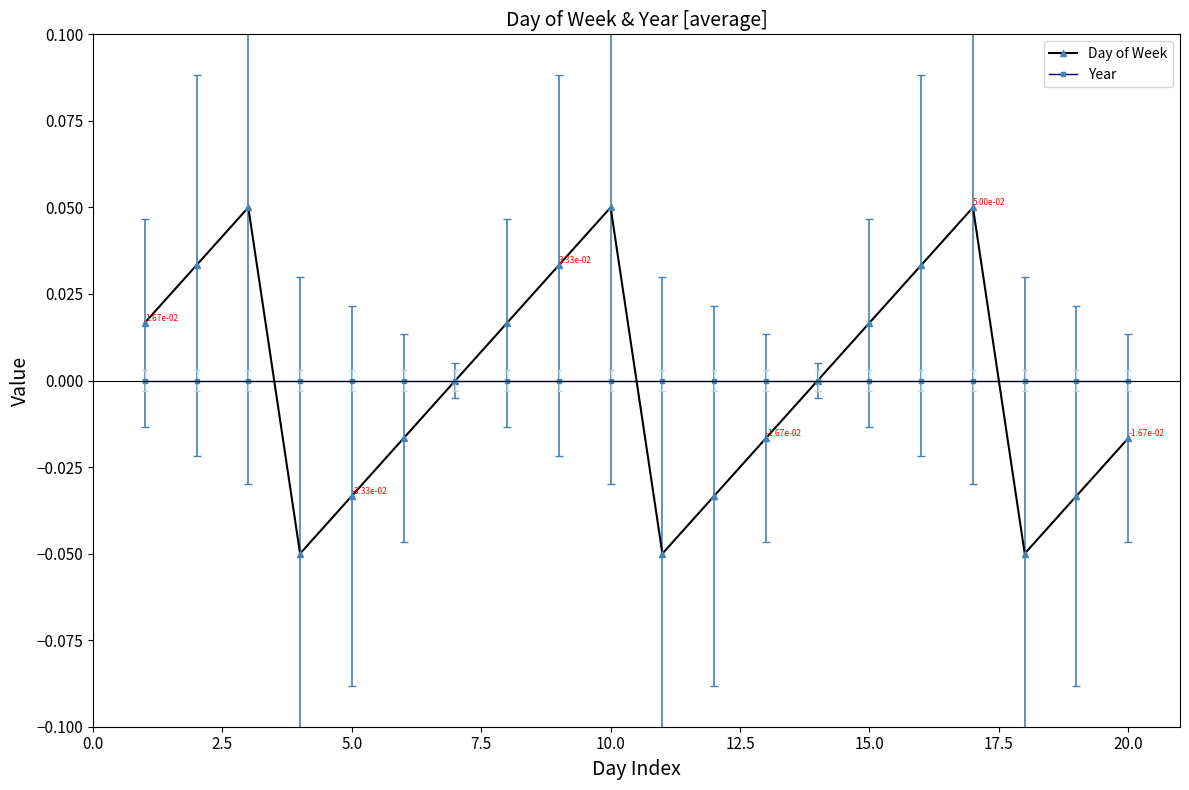

Which series has the widest spread of values?

Day of Week